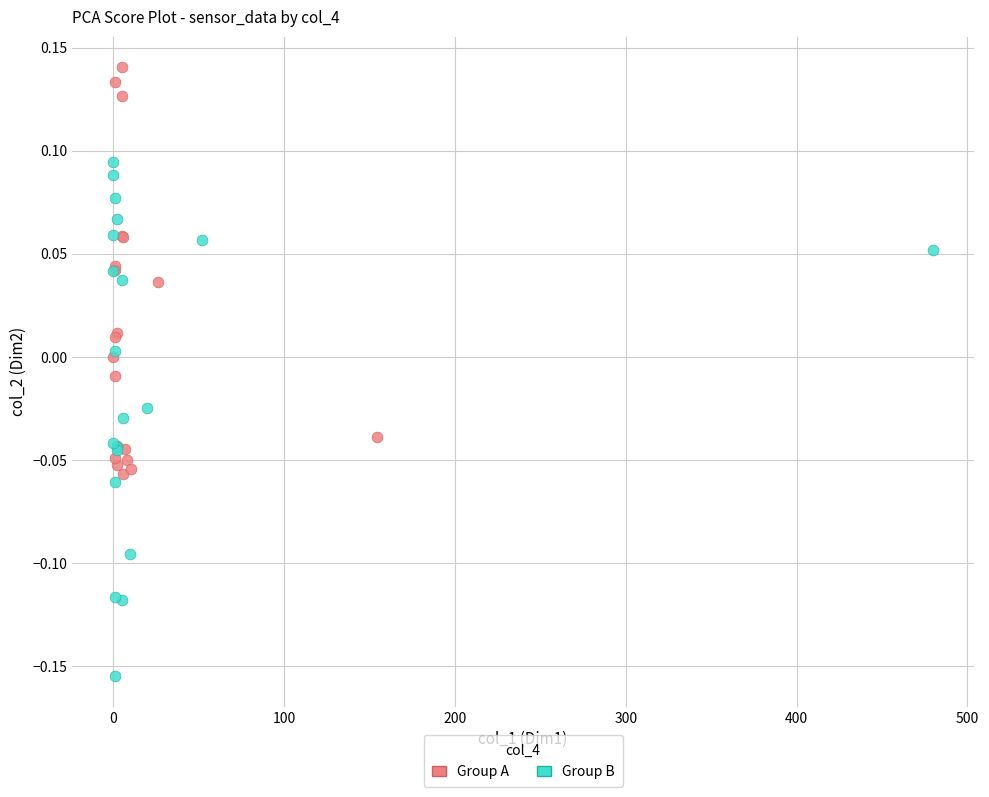

Which series reaches the maximum Y coordinate?

Group A